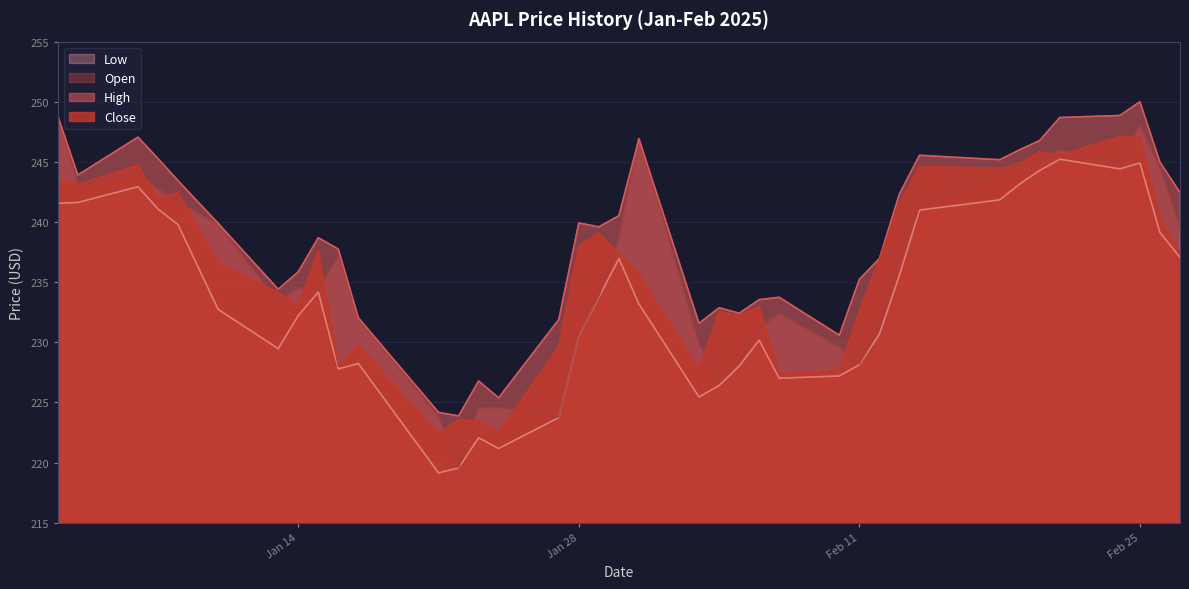

How many interior local valleys does the Open series have?

8